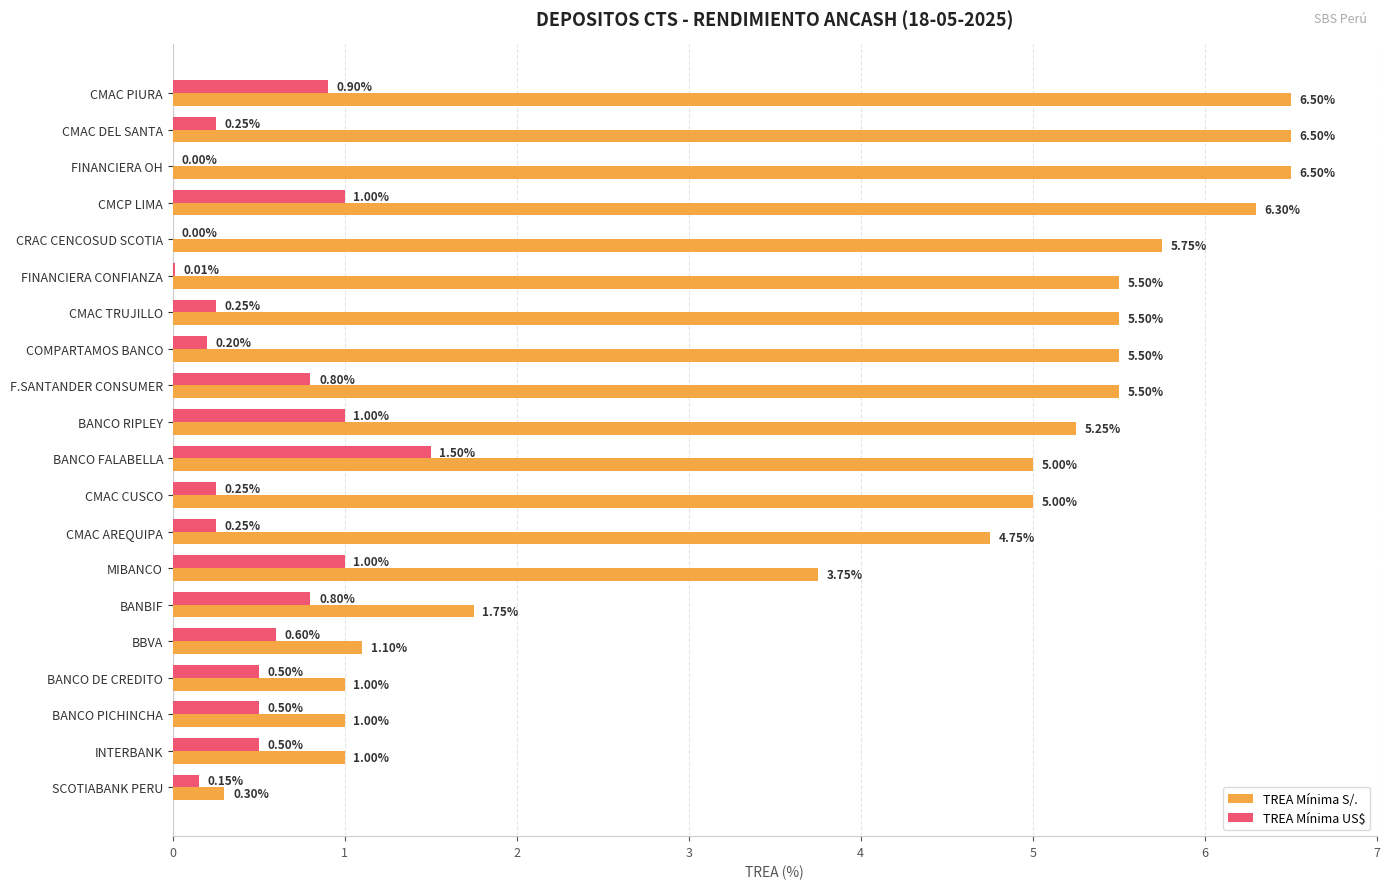

Is the value of TREA Mínima US$ at MIBANCO greater than the value of TREA Mínima S/. at CMAC DEL SANTA?

No